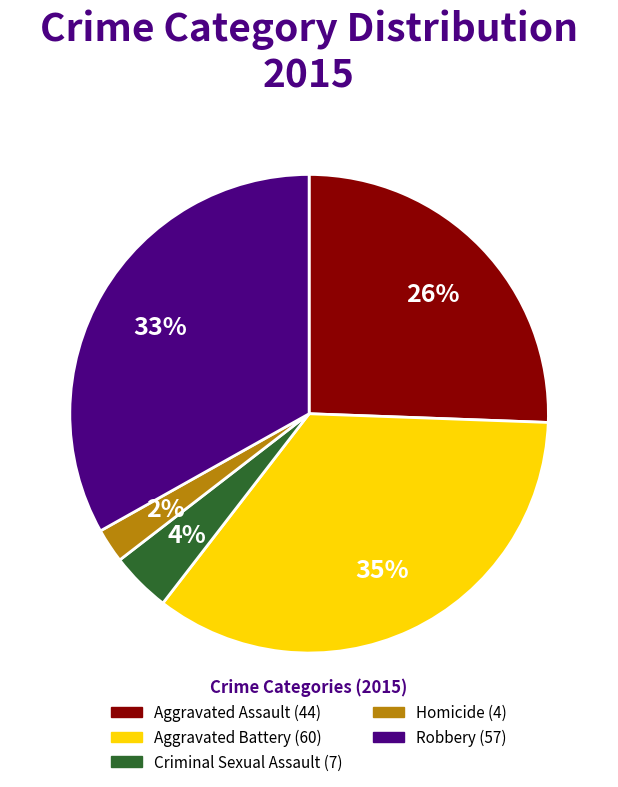

Count the number of slices in the pie.

5